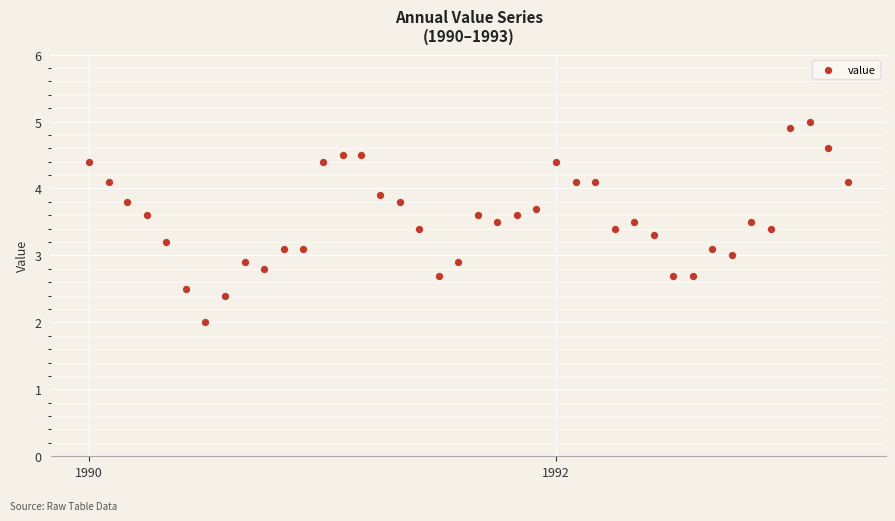

What is the range of X values (max minus min)?

1186.0